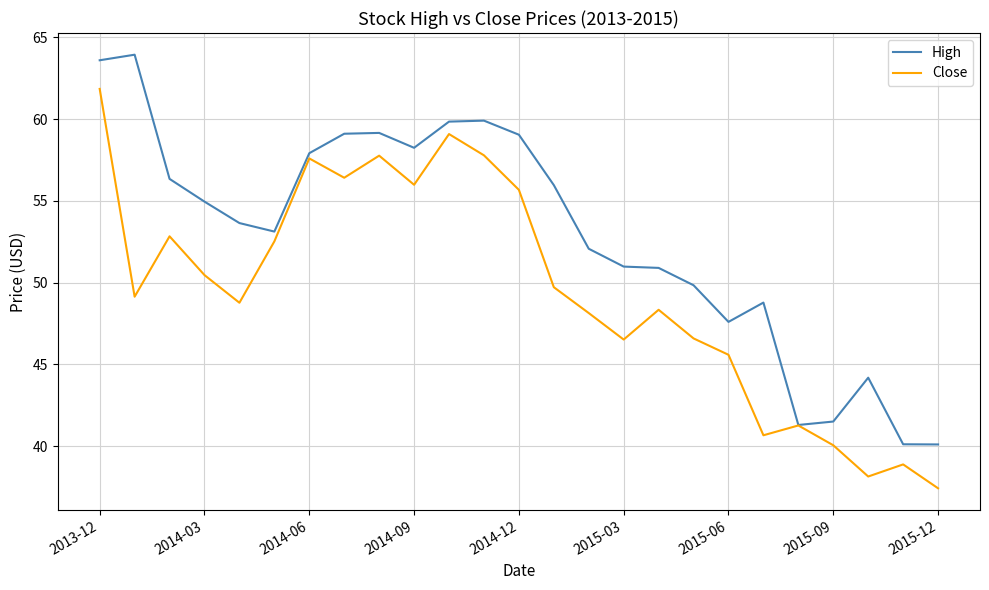

What is the highest value of the Close series?

61.8